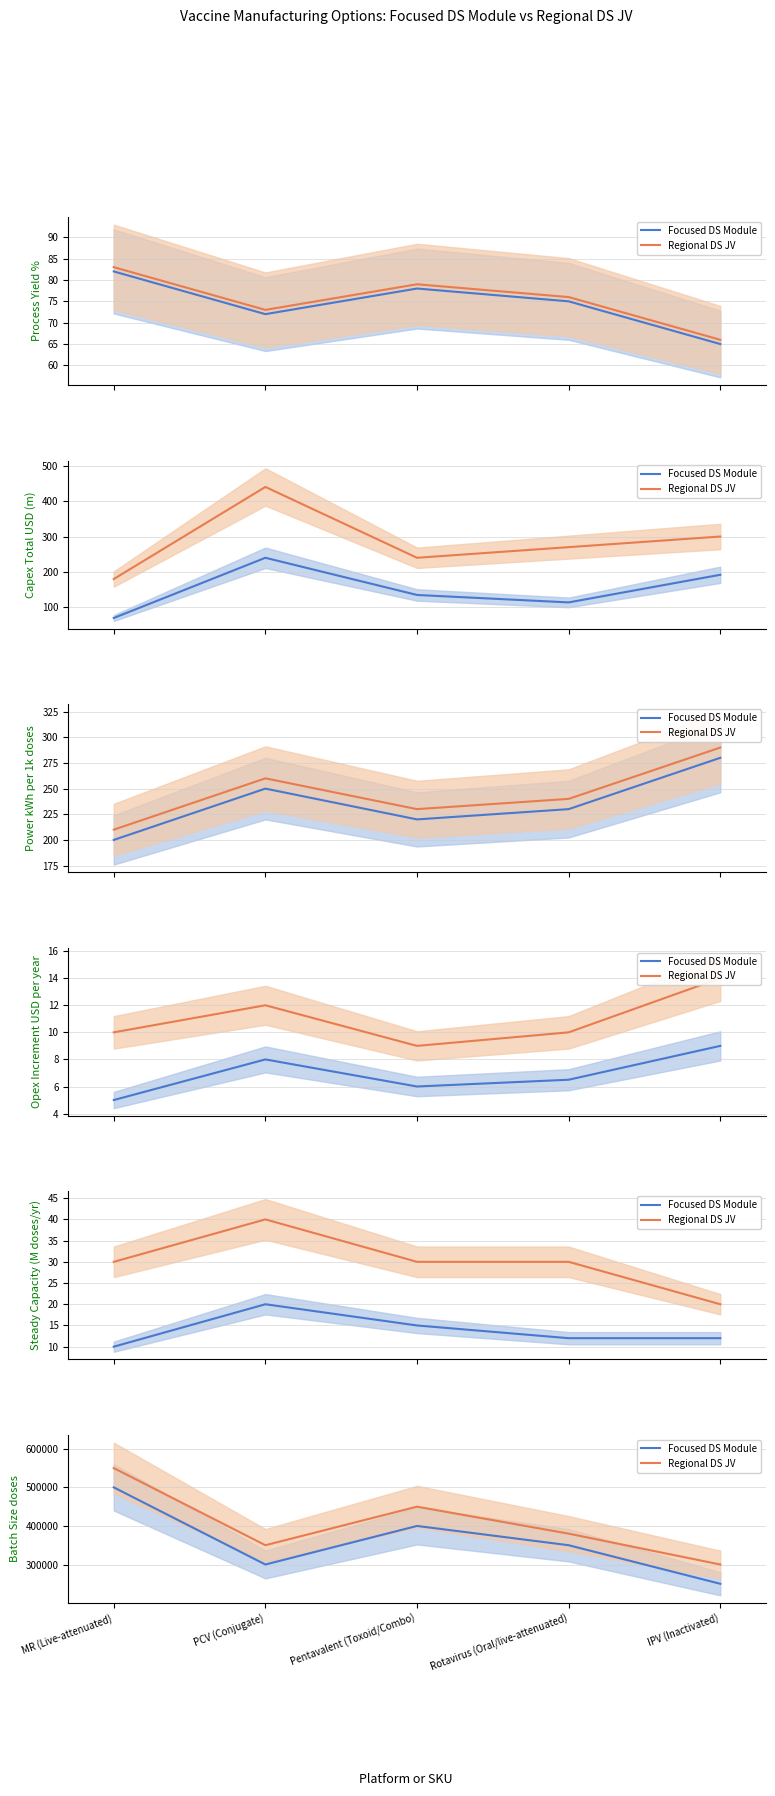

What is the difference between the Focused DS Module values at IPV (Inactivated) and Rotavirus (Oral/live-attenuated)?

100000